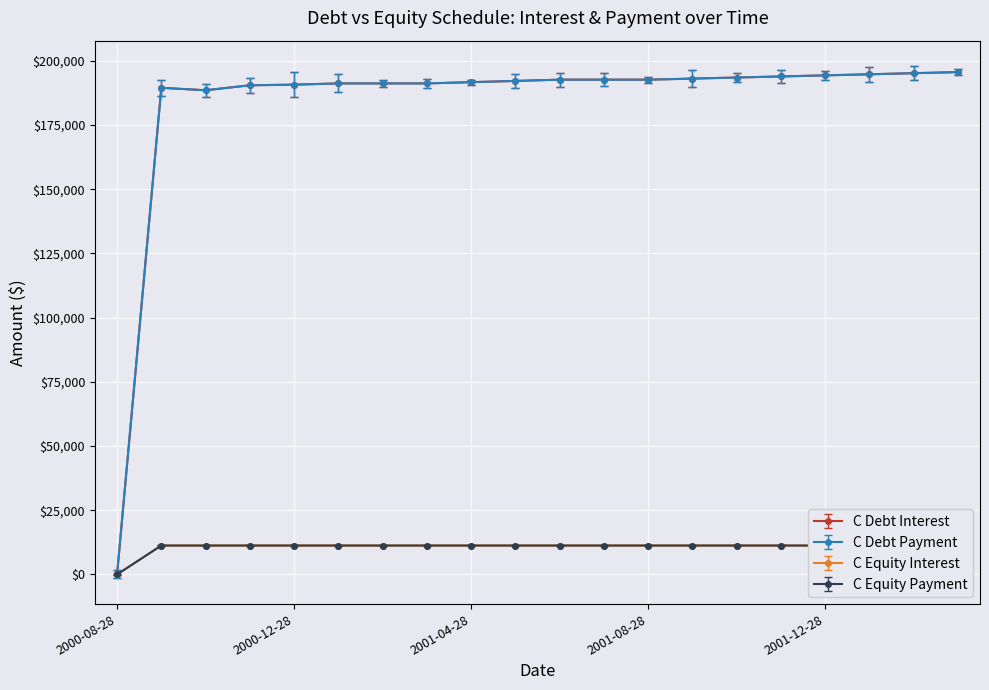

Is this an area chart (filled region under the line)?

No